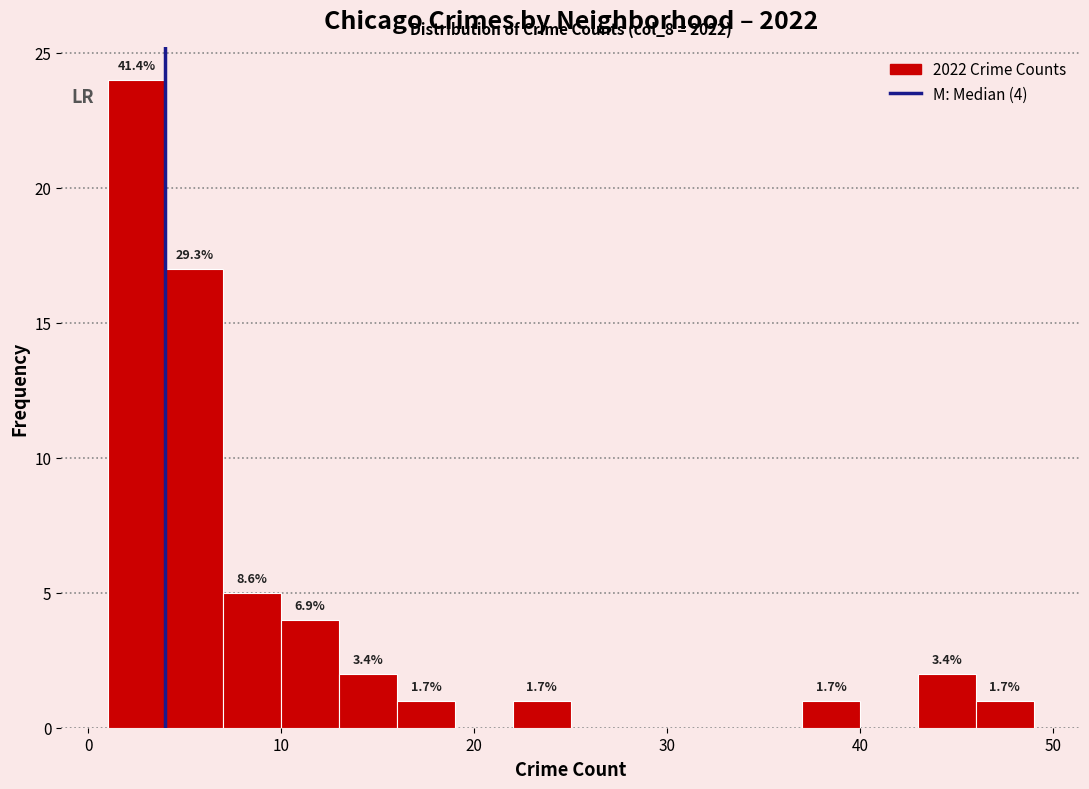

Around what value on the x-axis is the tallest bar? Give the approximate position of its centre, as read against the axis.

3